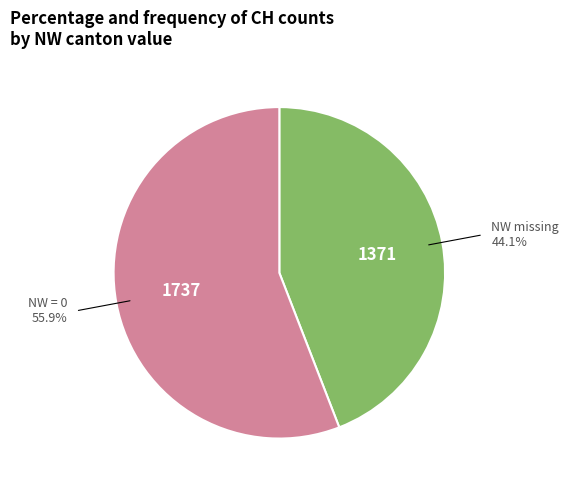

Is there a majority slice in this chart?

Yes